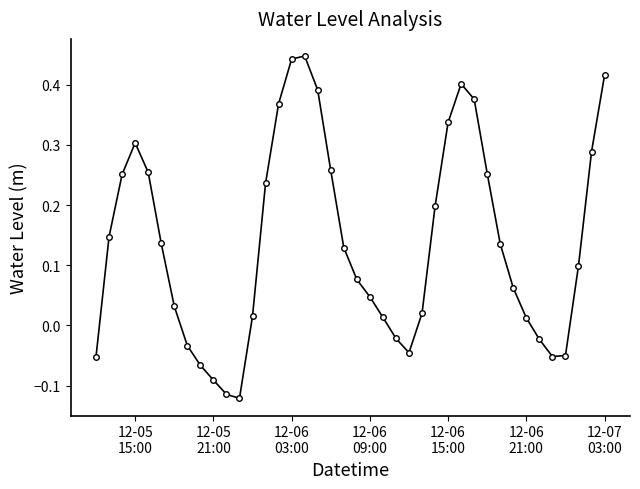

What is the difference between the second highest and second lowest values?

0.6